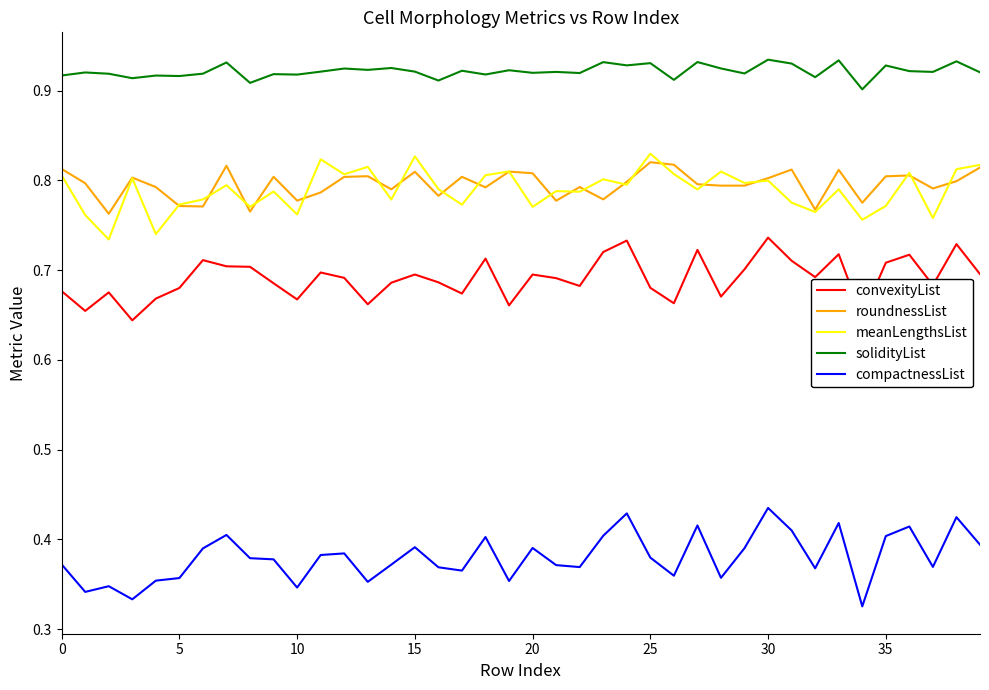

Which series has the largest total across all categories?

solidityList